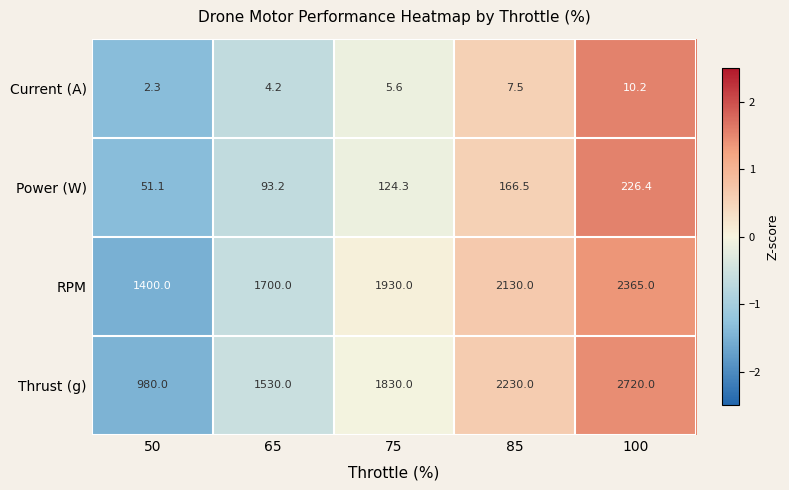

How many values in the Power (W) series are below 124?

2